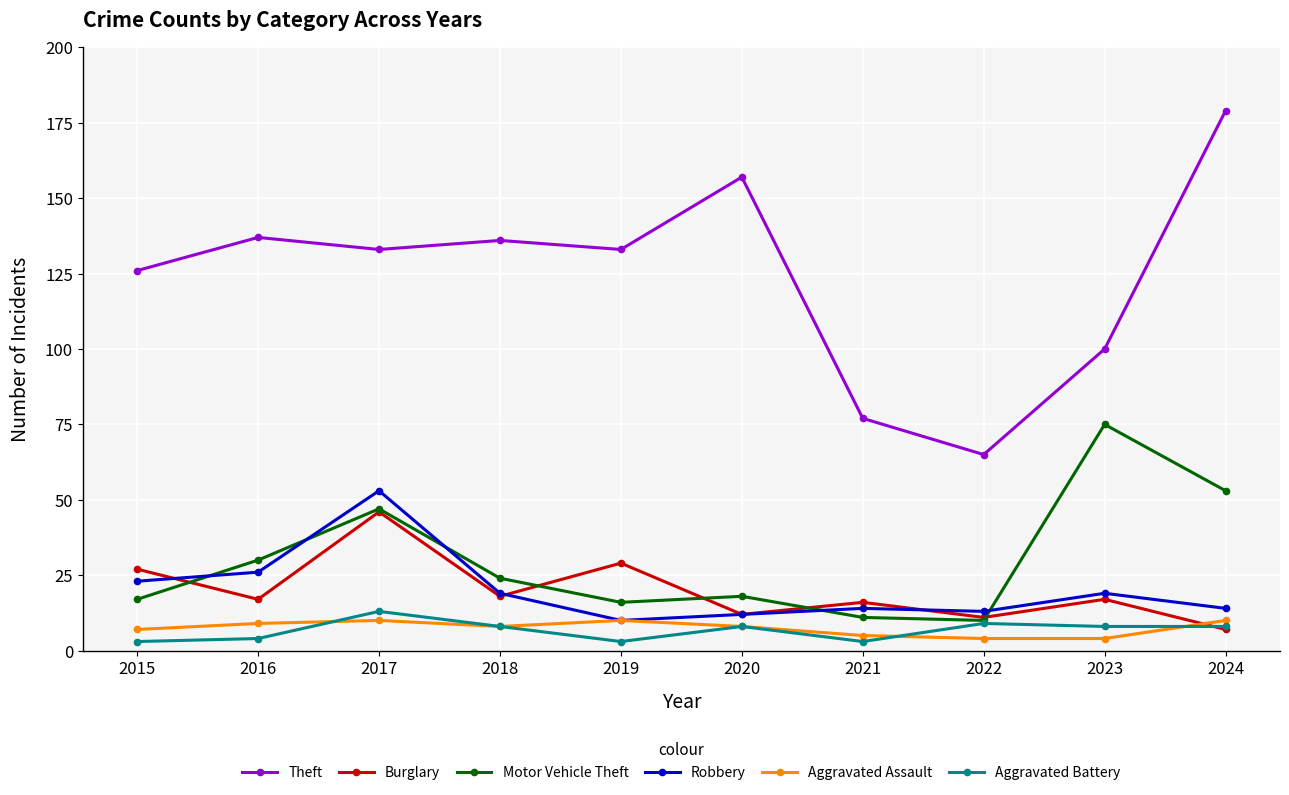

Count the number of categories in the chart.

10